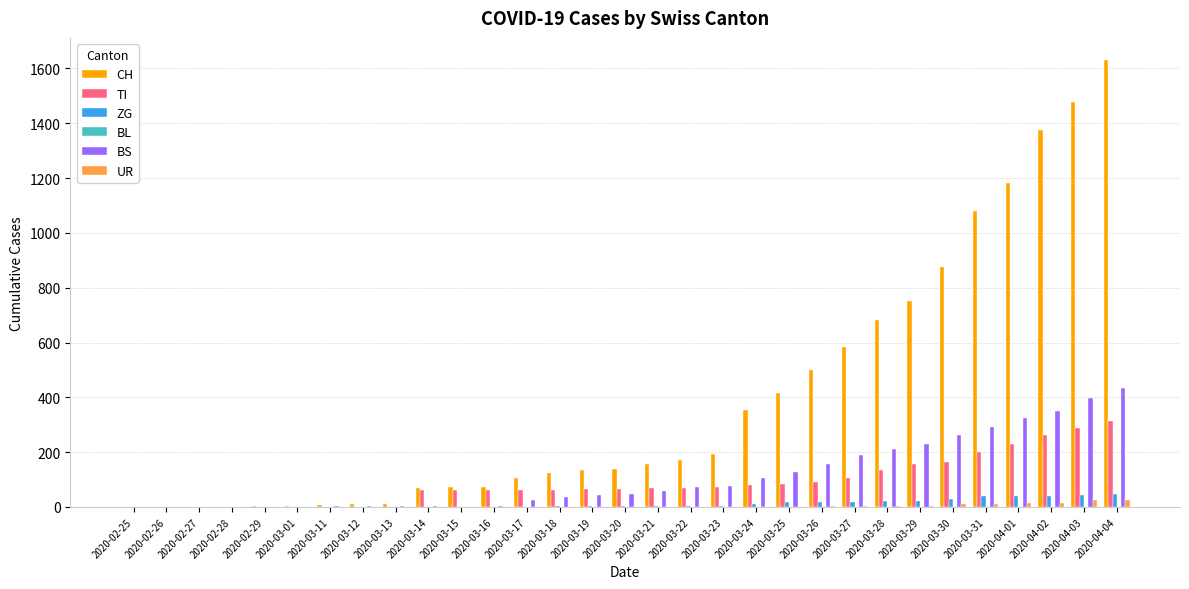

Which label corresponds to the largest value in the chart?

2020-04-04